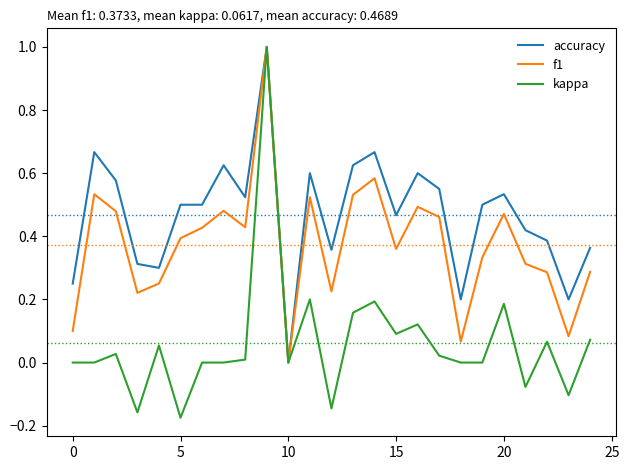

Which series has the largest range (max minus min)?

kappa